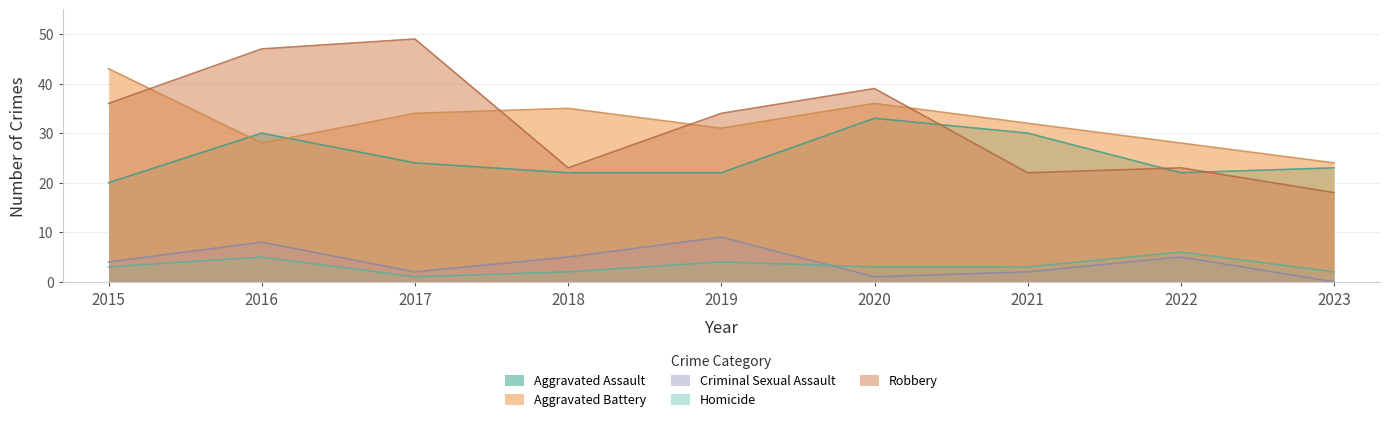

At which category does the chart reach its peak across all series?

2017